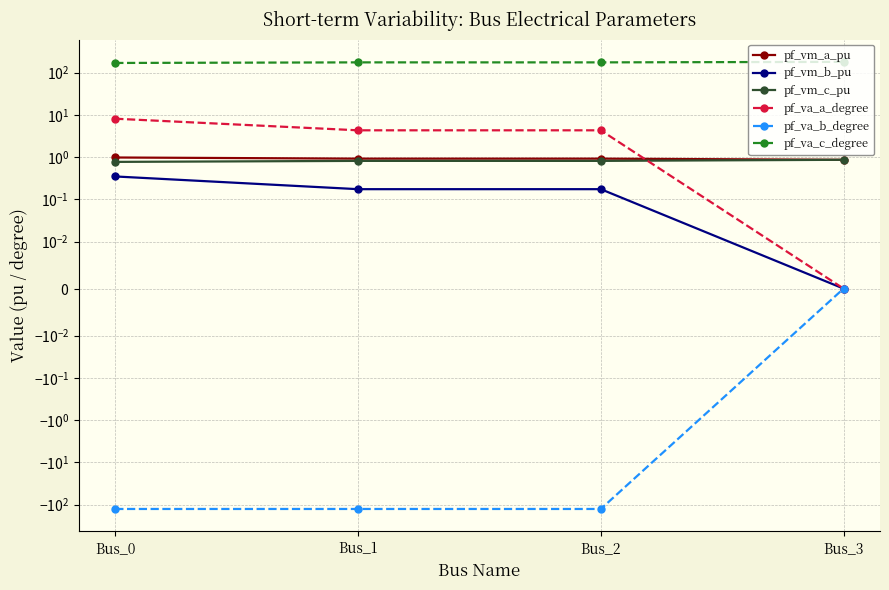

True or false: pf_va_b_degree and pf_va_a_degree cross at least once.

False